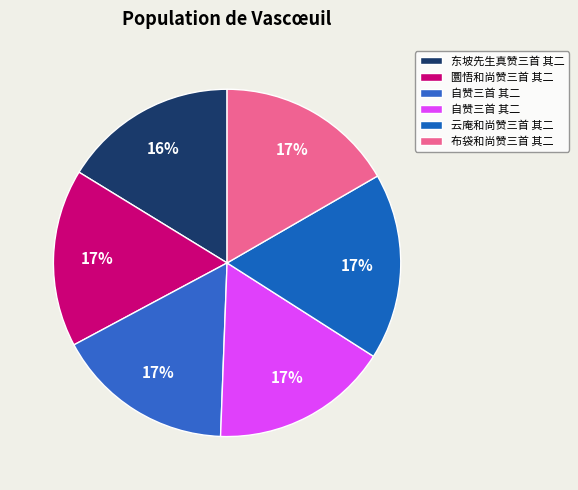

Which slice is the smallest?

东坡先生真赞三首 其二